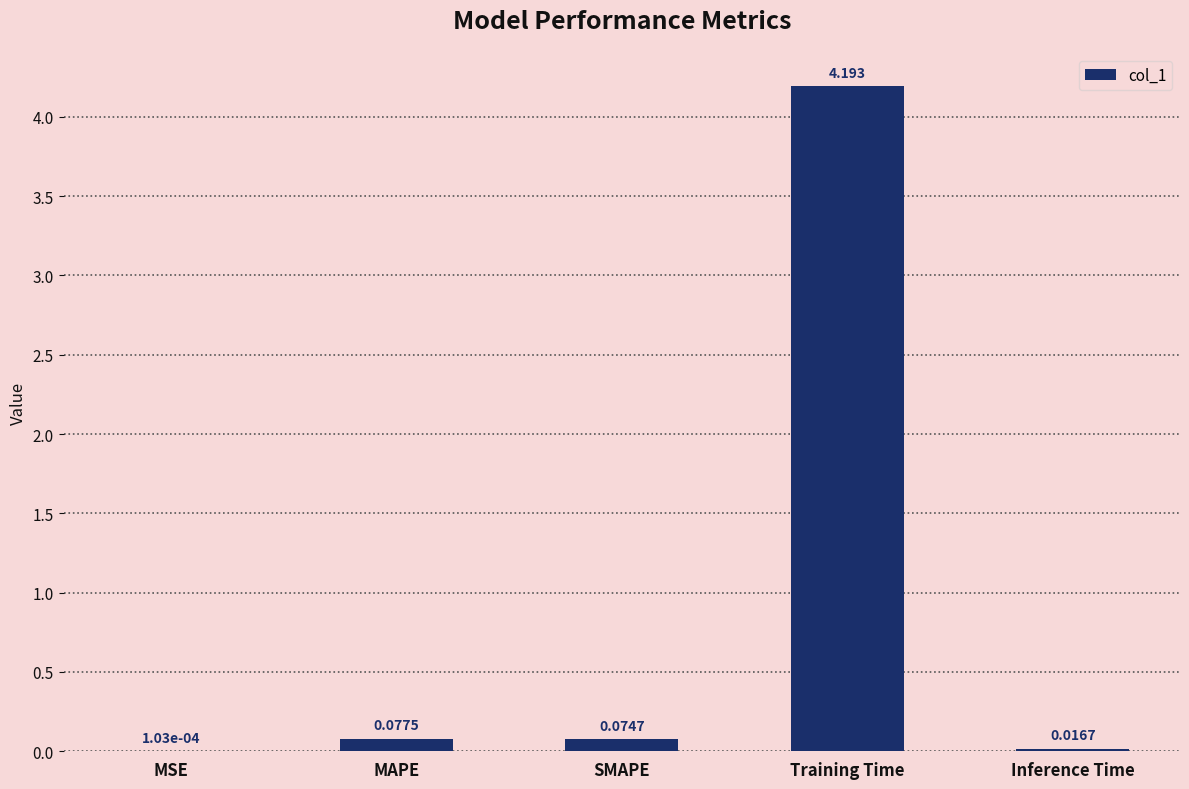

At which label is the value closest to 2?

MAPE